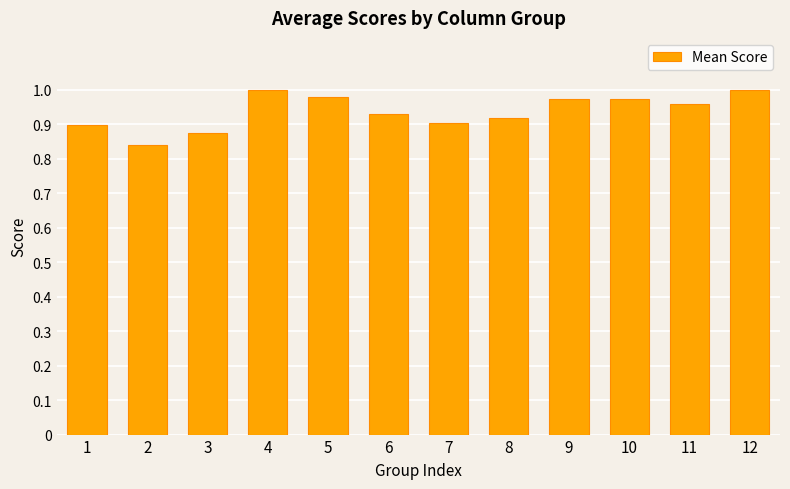

What is the sum of the values at 5 and 12?

2.0